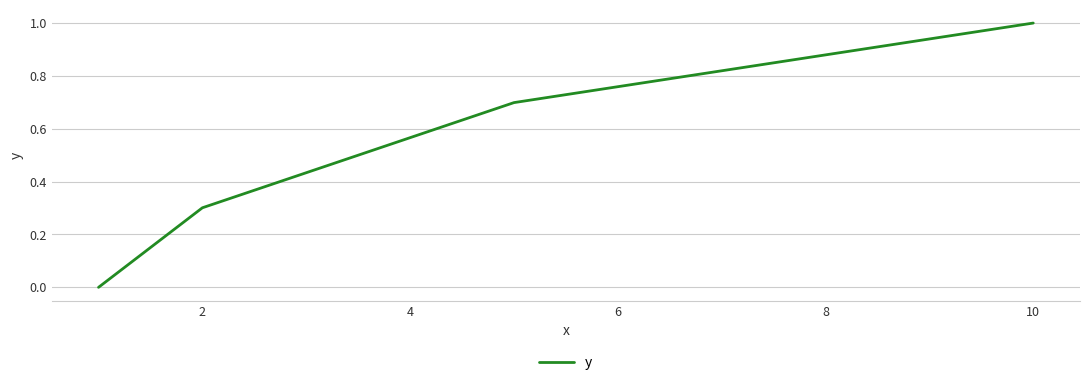

What is the difference between the second highest and second lowest values?

0.4